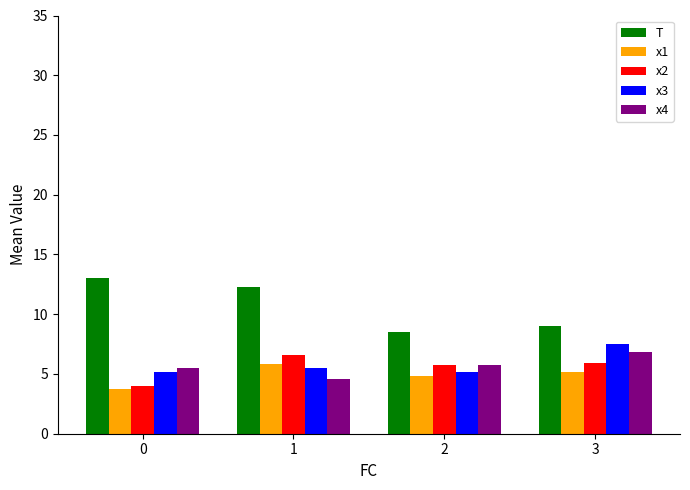

What is the value of the x4 bar at the 4th from the left?

6.8